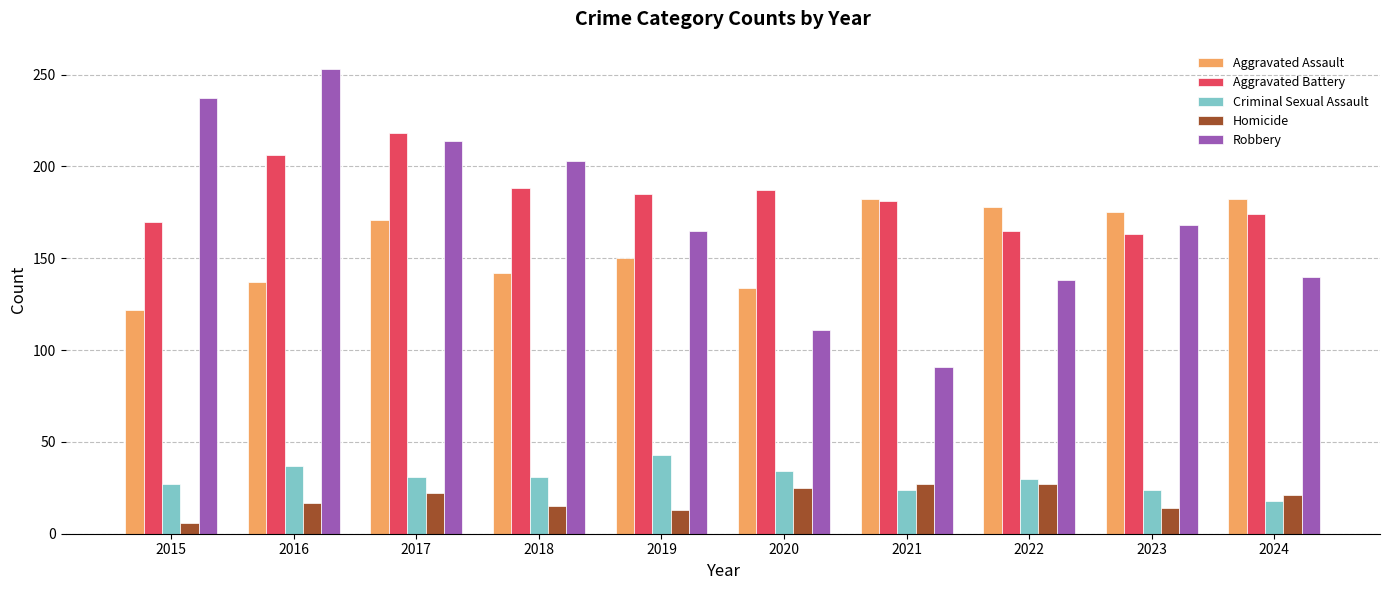

Where is Robbery nearest to the value 172?

2023